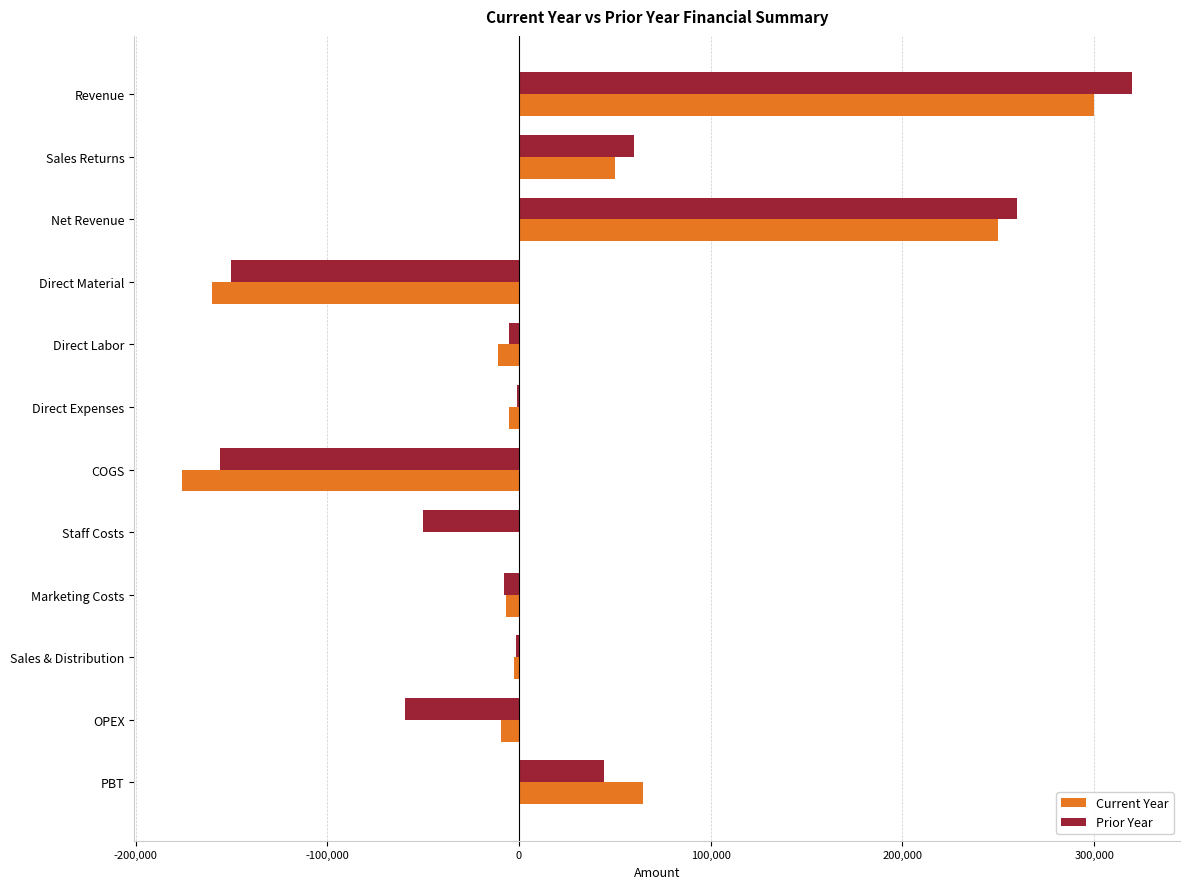

What is the highest value of the Current Year series?

300000